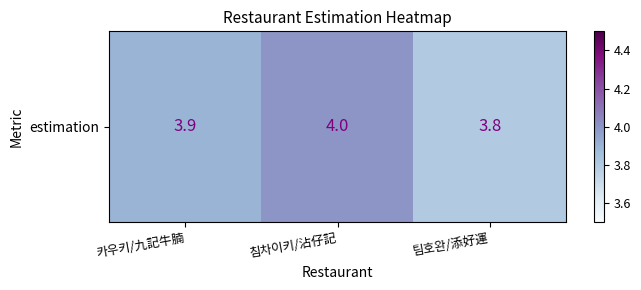

How many categories are shown in the chart?

3